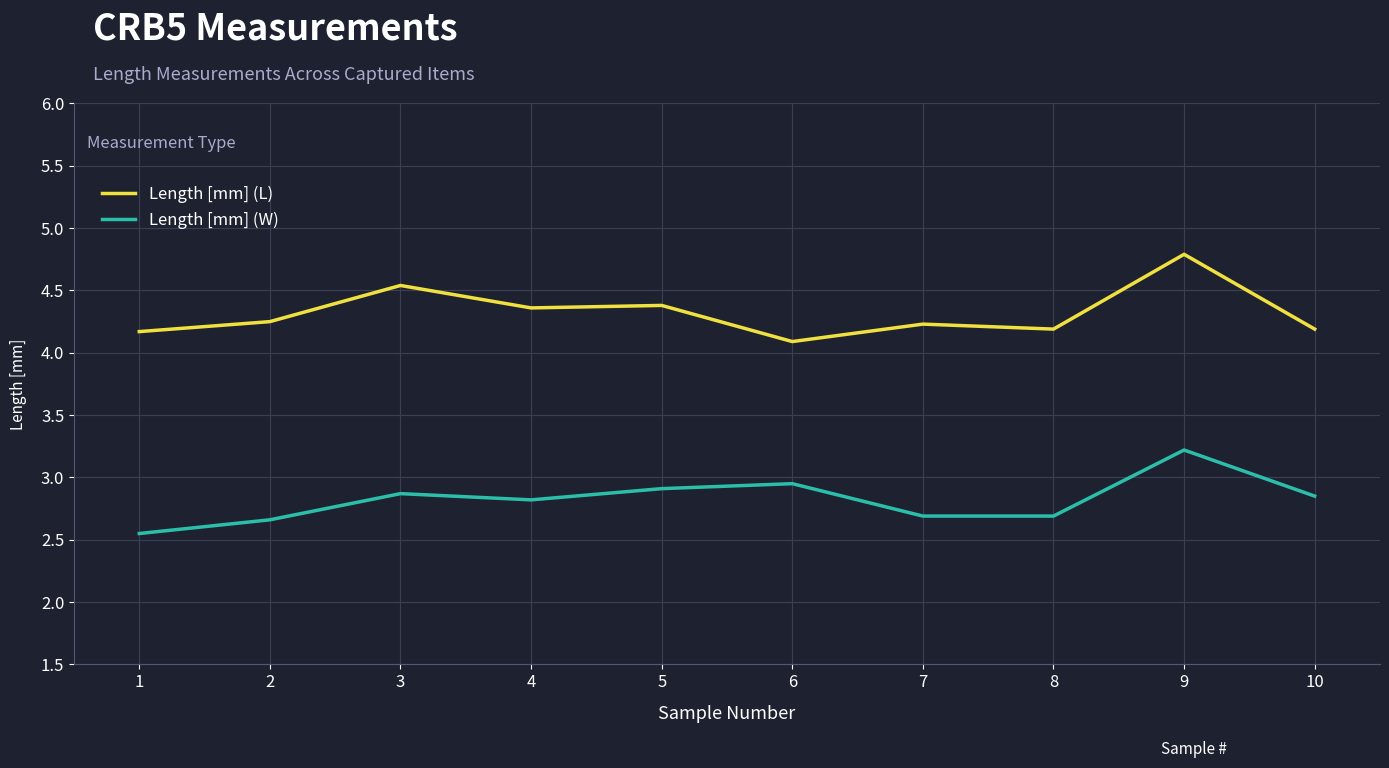

Count the Length [mm] (L) values in the range 4 to 5.

10